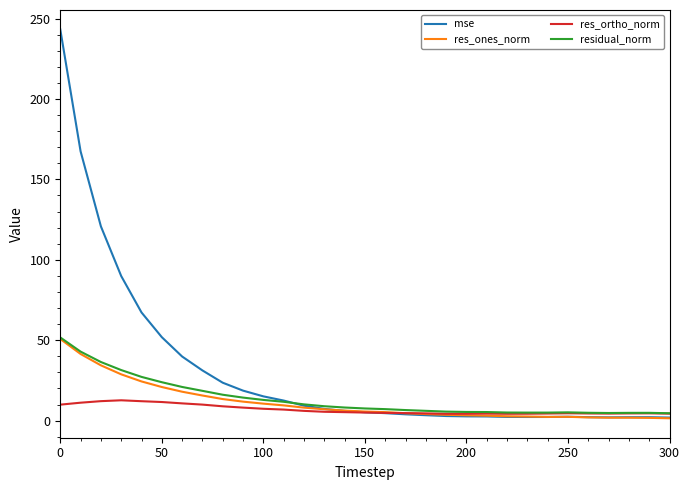

What is the maximum value shown in the chart?

243.2